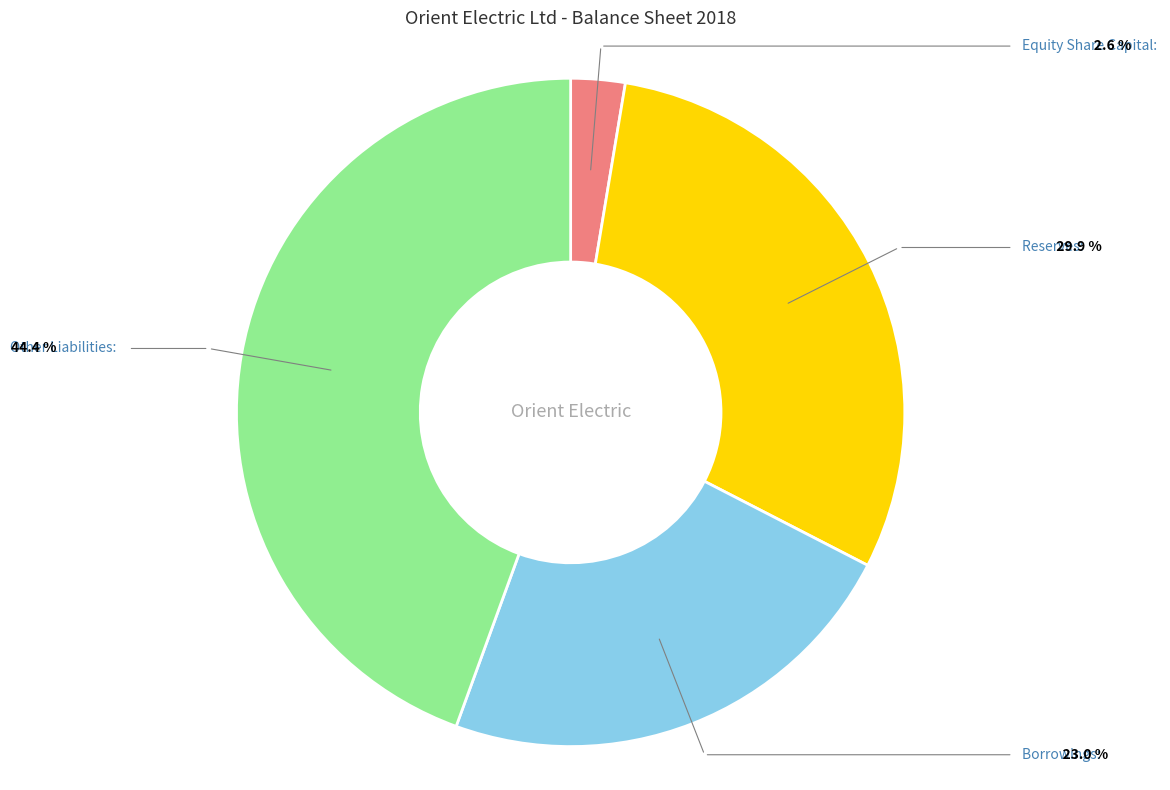

Is there any slice that represents more than half of the pie?

No